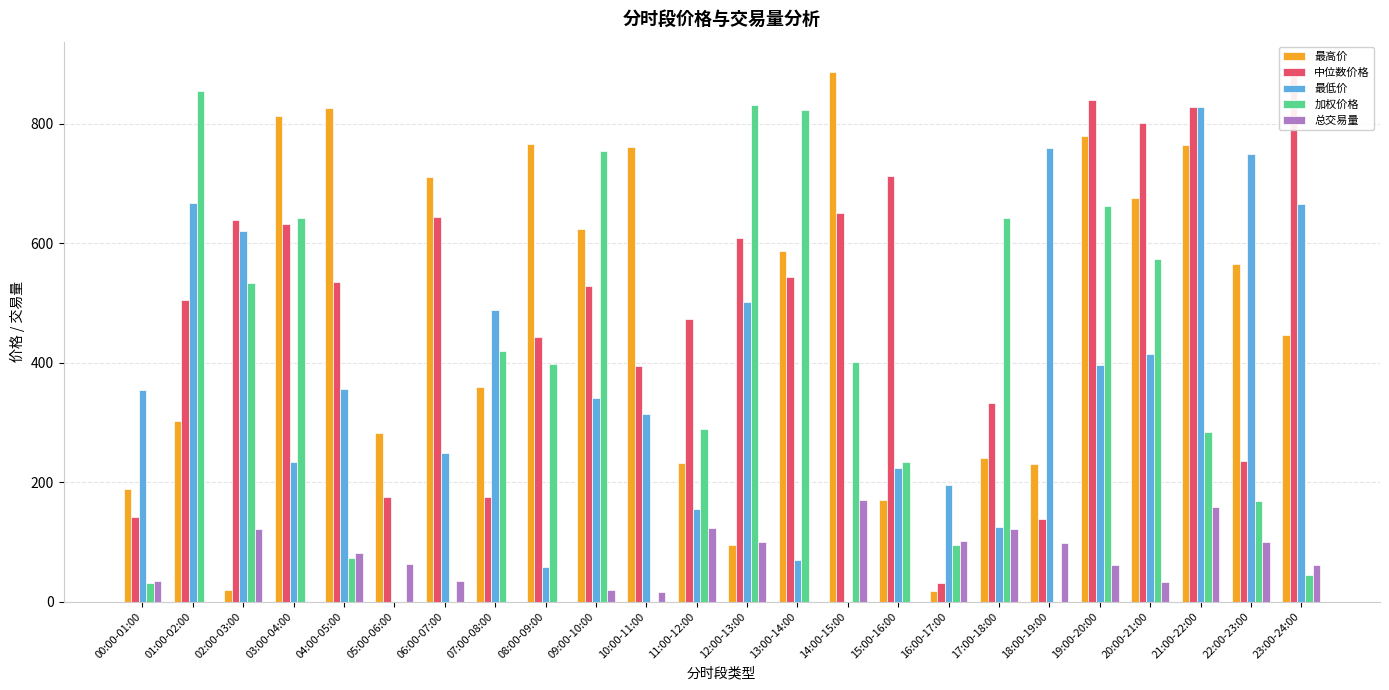

Are the bars grouped side by side (vs. stacked)?

Yes